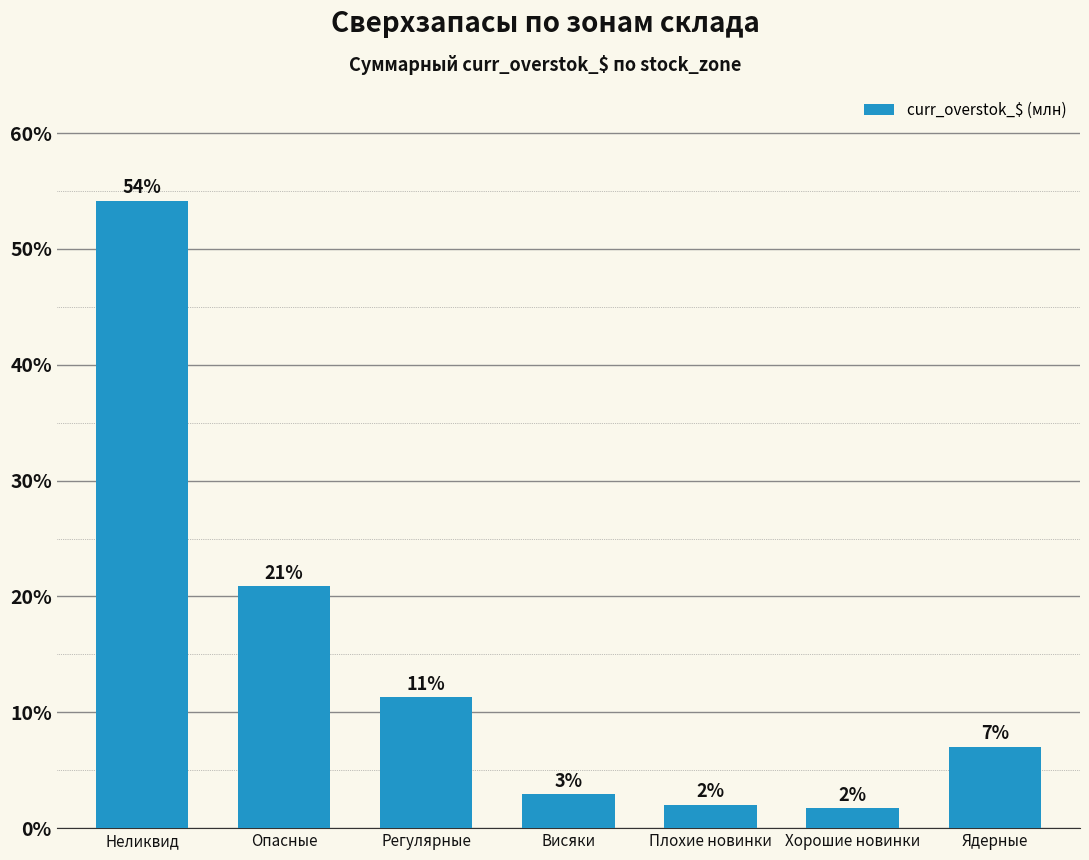

Where is the data nearest to the value 27?

Опасные